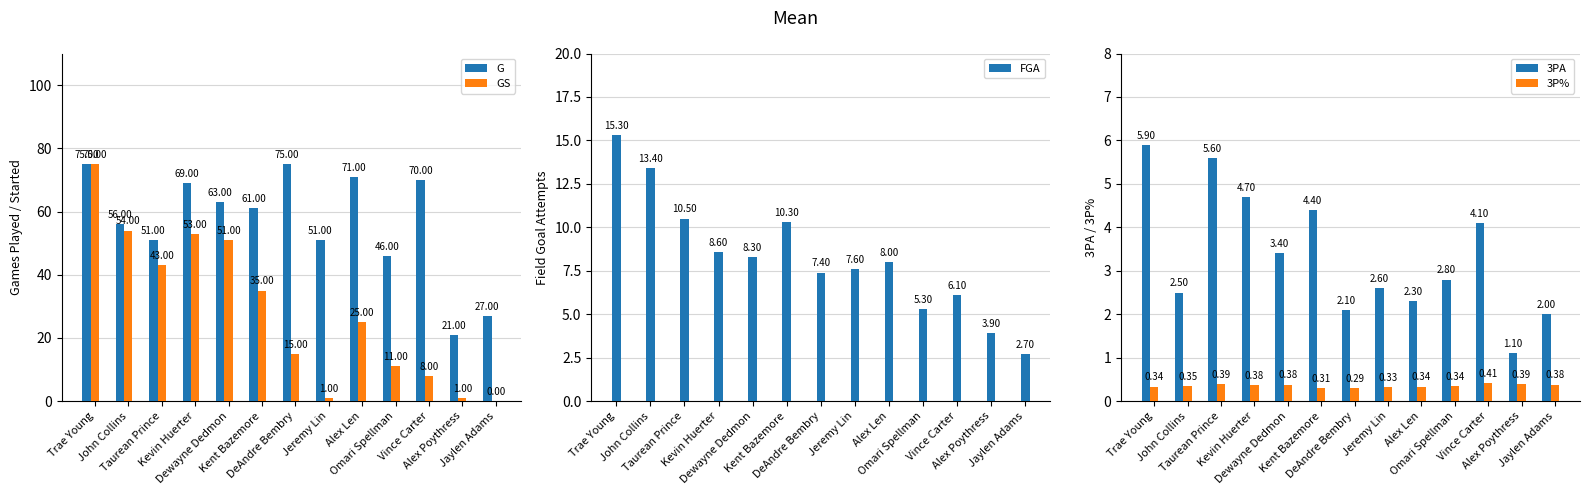

At how many categories does at least one series exceed 1?

13